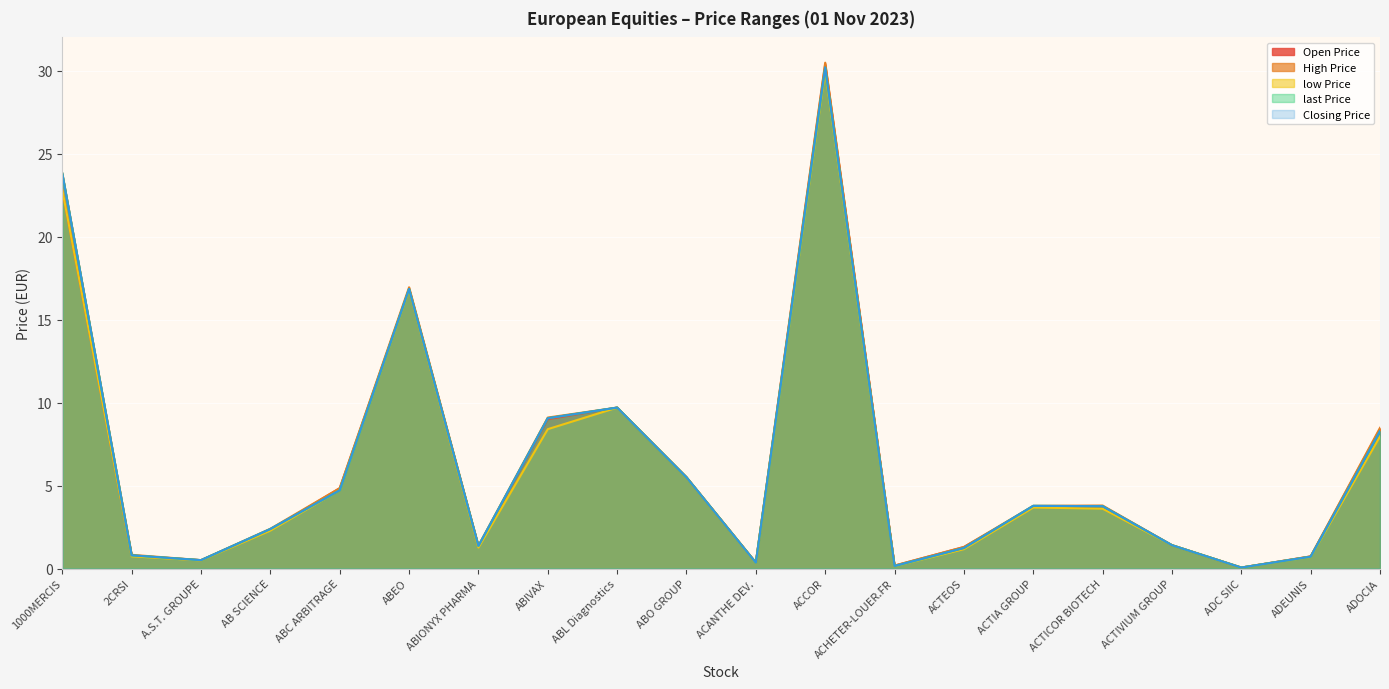

What is the difference between the maximum and minimum values in the High Price series?

30.4